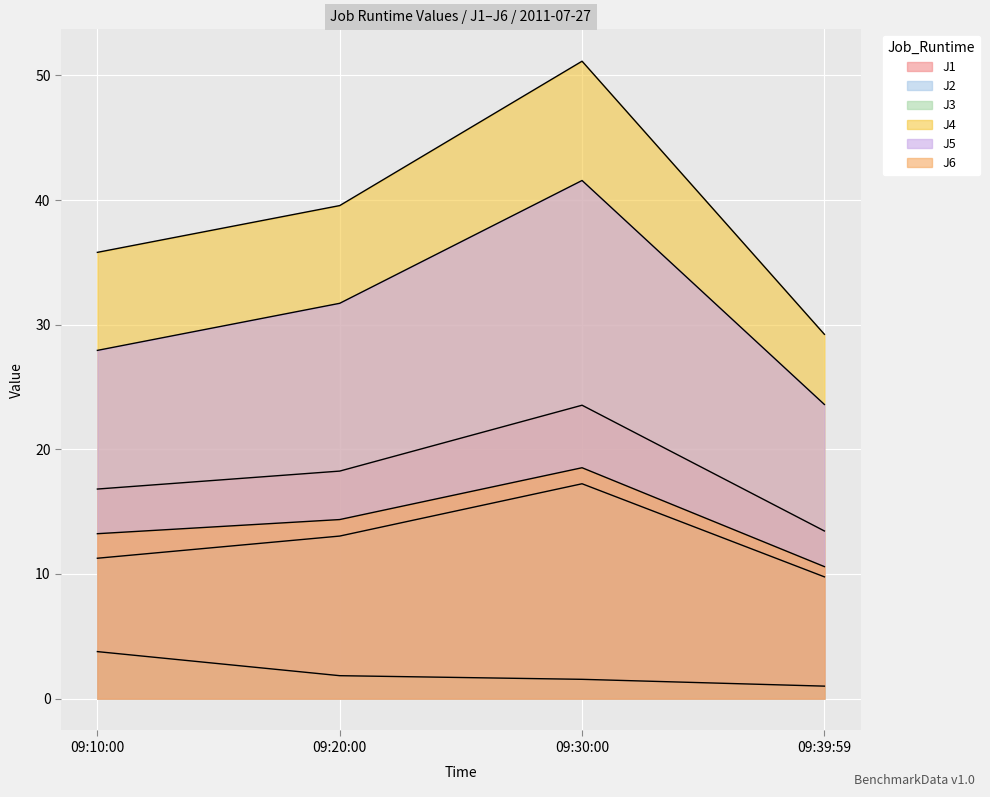

What is the sum of all J2 values?

51.3